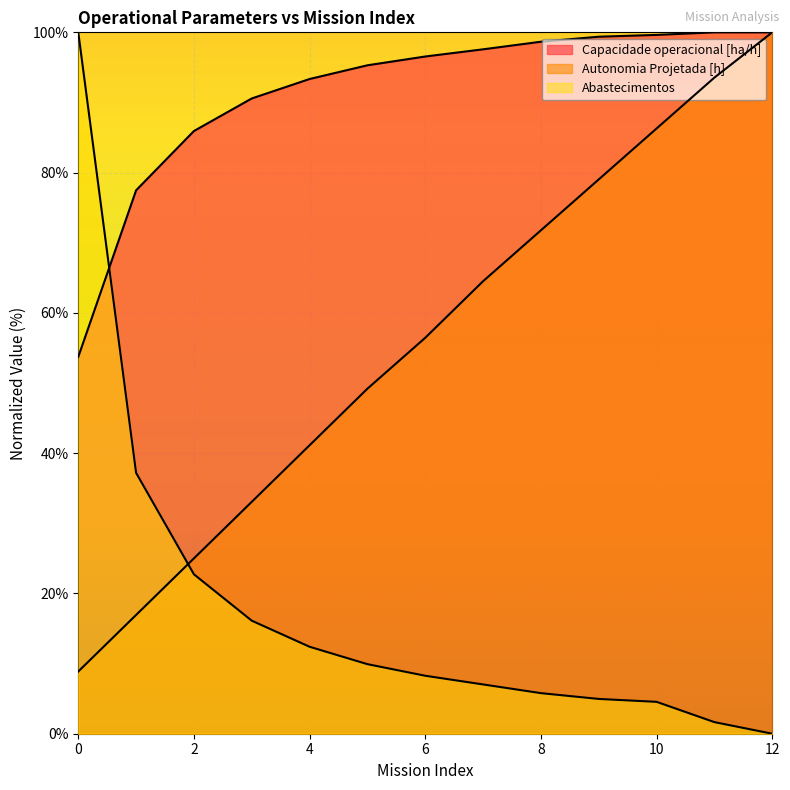

Which series changed the most between 2 and 9?

Autonomia Projetada [h]